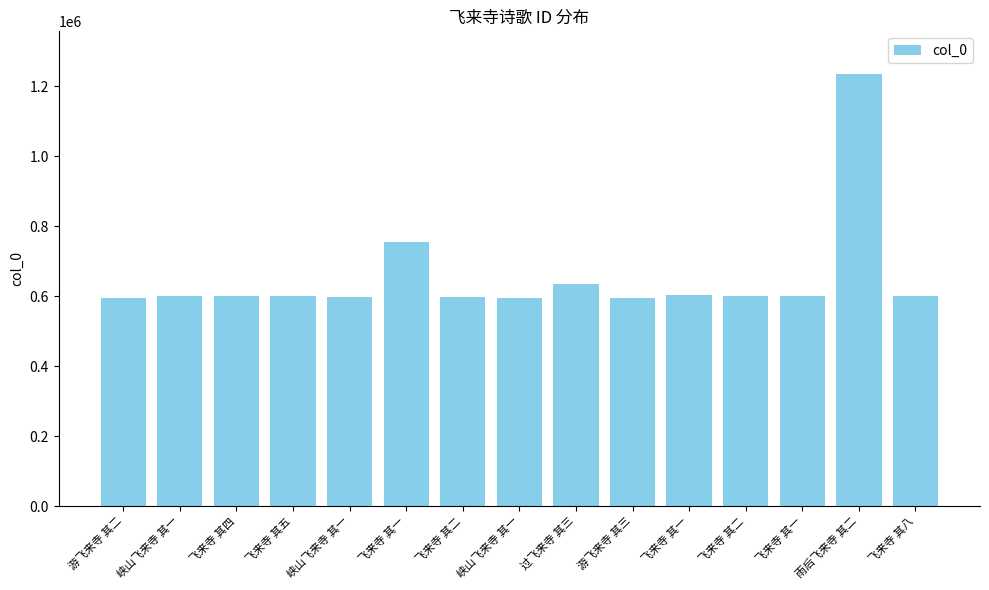

How many distinct data groups are displayed?

1